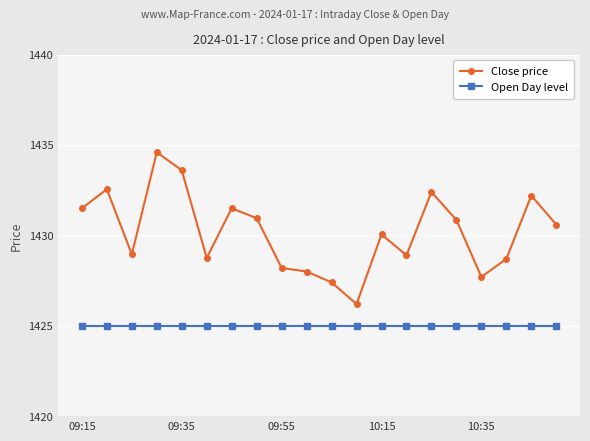

What is the value of the Open Day level point at the 2nd from the left?

1425.0